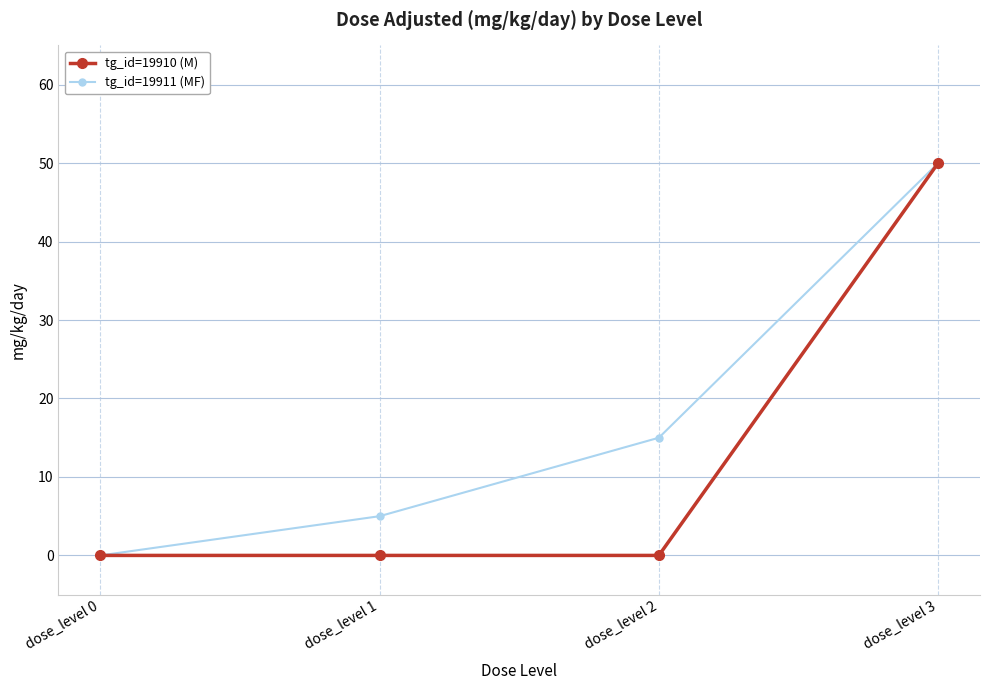

What is the maximum value shown in the chart?

50